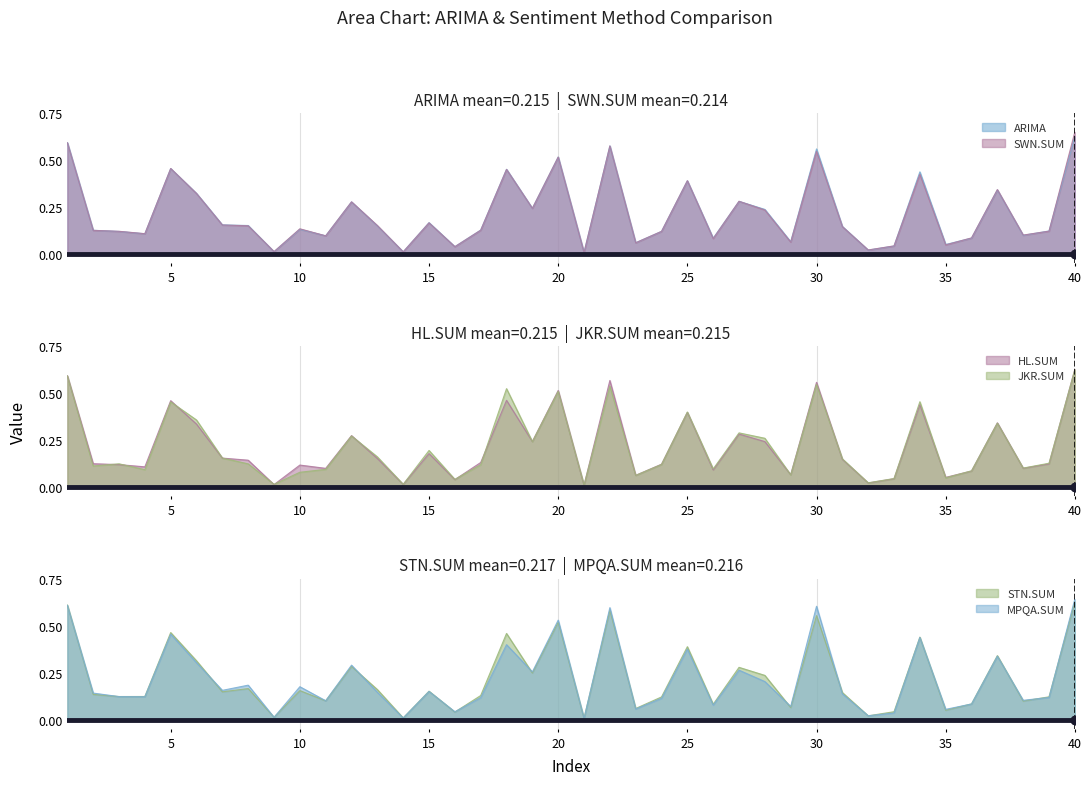

Which label corresponds to the largest value in the chart?

40